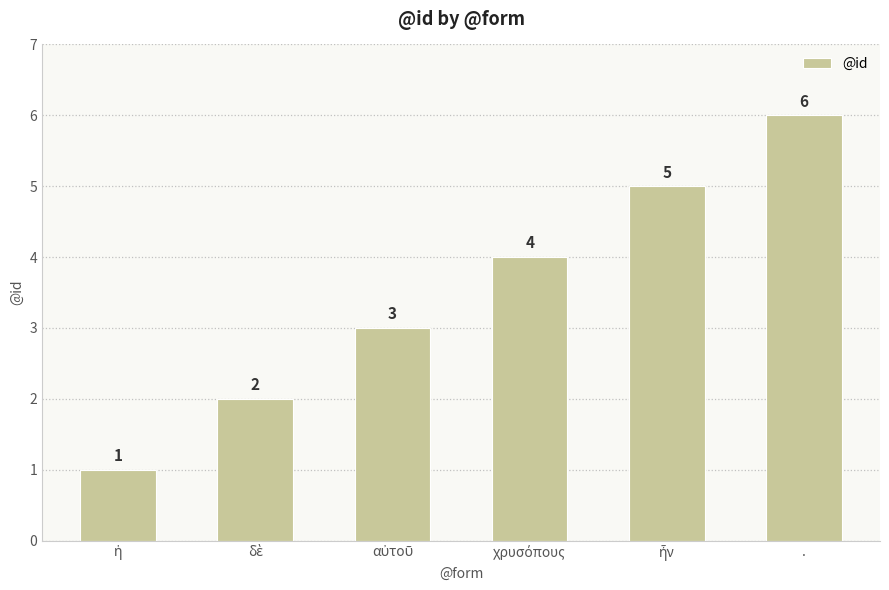

What is the difference between the maximum and minimum values?

5